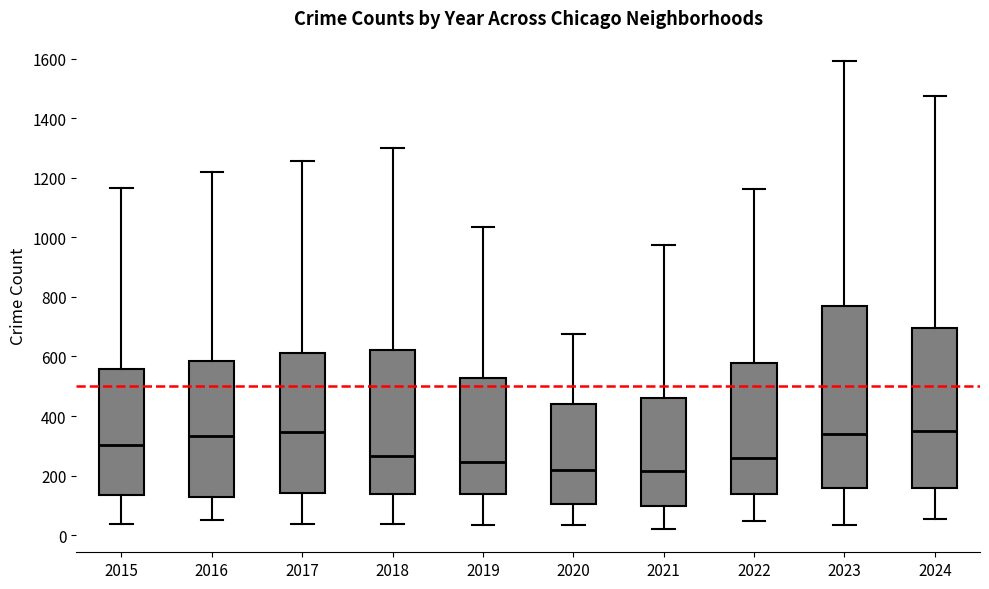

Reading left to right, read every box against the y-axis: the position of its median line, the range the box covers, and the ends of its whiskers. The values are not printed on the chart, so give them approximately, as read against the axis.

2015: median 300, box 140 to 560, whiskers 40 to 1160
2016: median 340, box 120 to 580, whiskers 60 to 1220
2017: median 340, box 140 to 620, whiskers 40 to 1260
2018: median 260, box 140 to 620, whiskers 40 to 1300
2019: median 240, box 140 to 520, whiskers 40 to 1040
2020: median 220, box 100 to 440, whiskers 40 to 680
2021: median 220, box 100 to 460, whiskers 20 to 980
2022: median 260, box 140 to 580, whiskers 40 to 1160
2023: median 340, box 160 to 760, whiskers 40 to 1600
2024: median 360, box 160 to 700, whiskers 60 to 1480